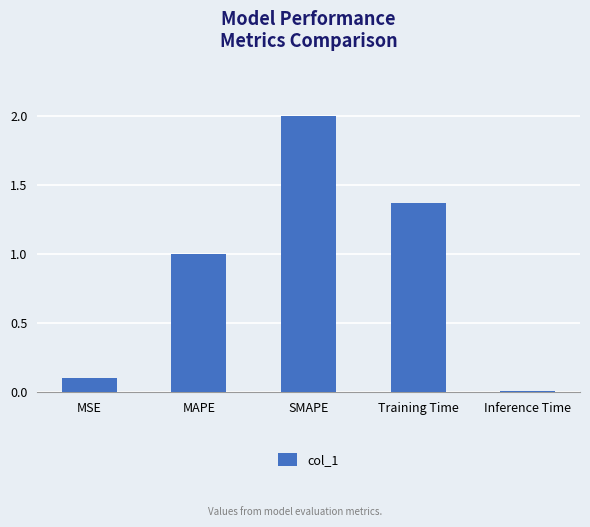

What is the average value?

0.9